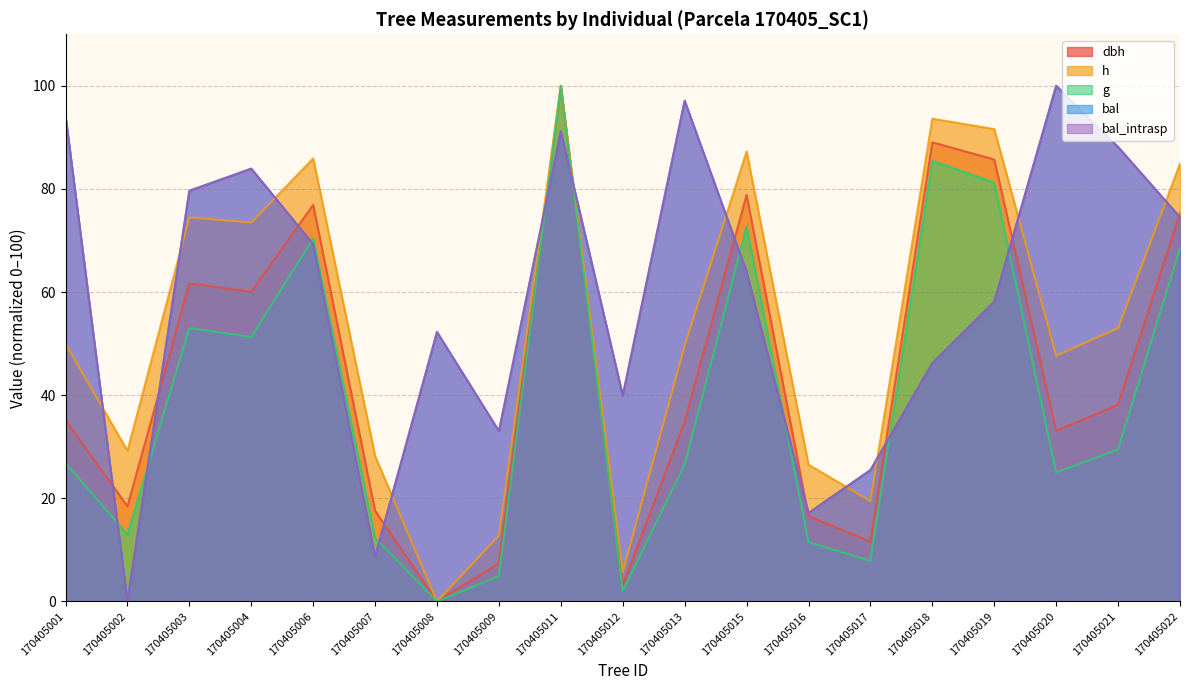

How many positive values does the h series have?

18